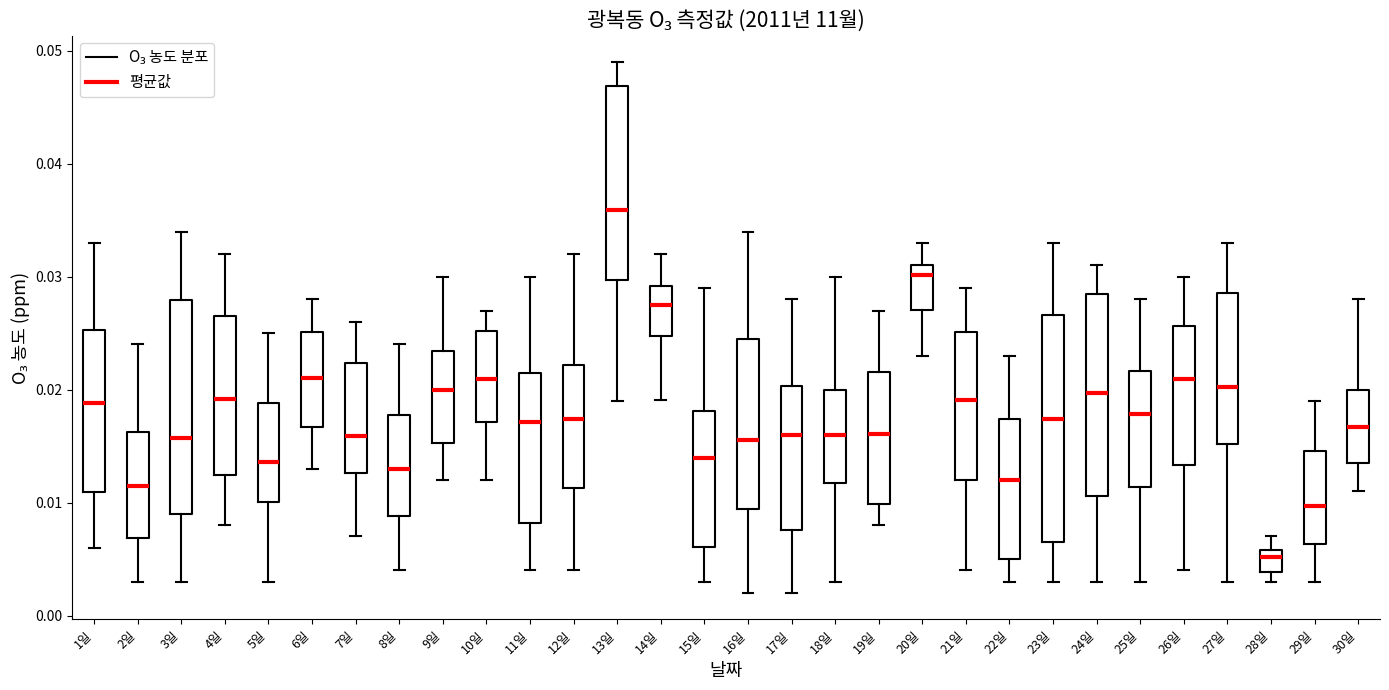

Which box's median line is the lowest?

28일